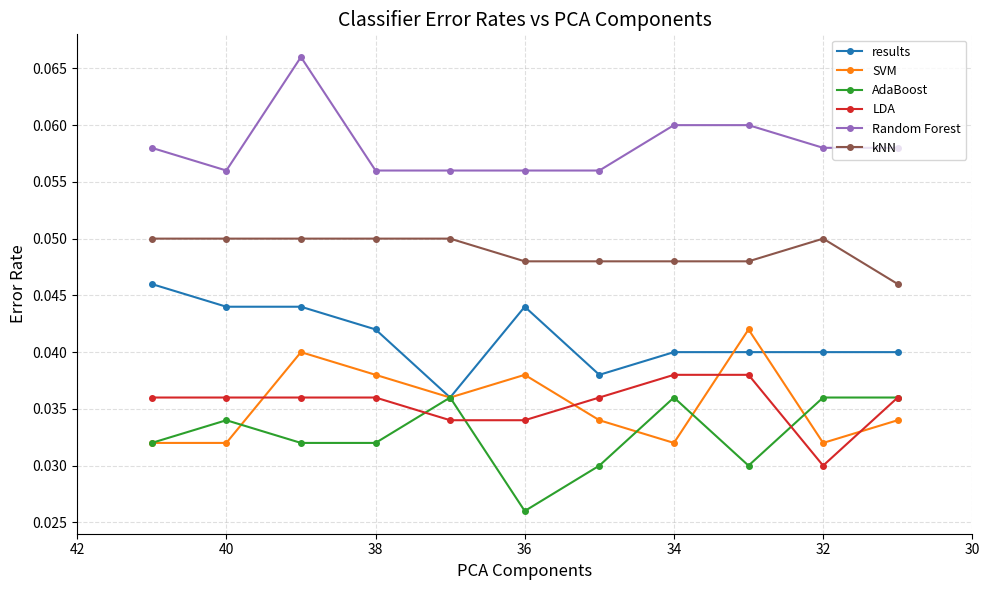

What are all the series names shown in the legend?

results, SVM, AdaBoost, LDA, Random Forest, kNN